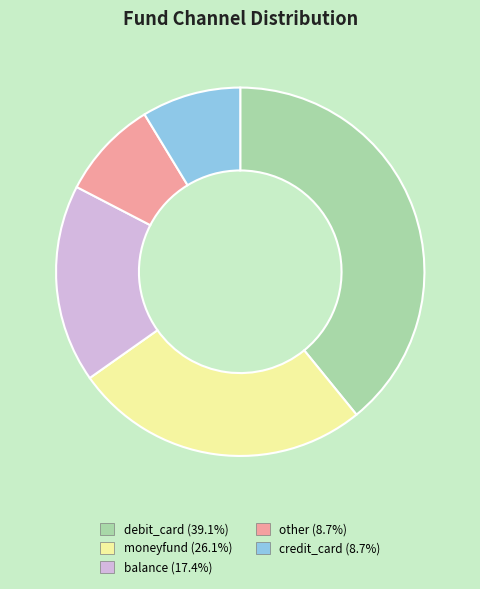

Does any single category account for the majority?

No